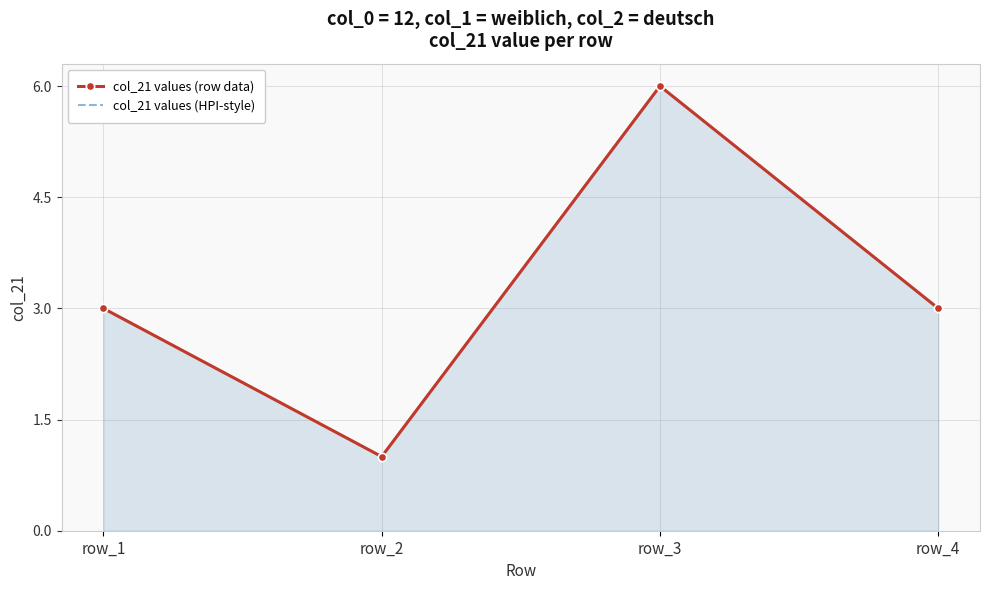

At which category does the chart reach its peak across all series?

row_3